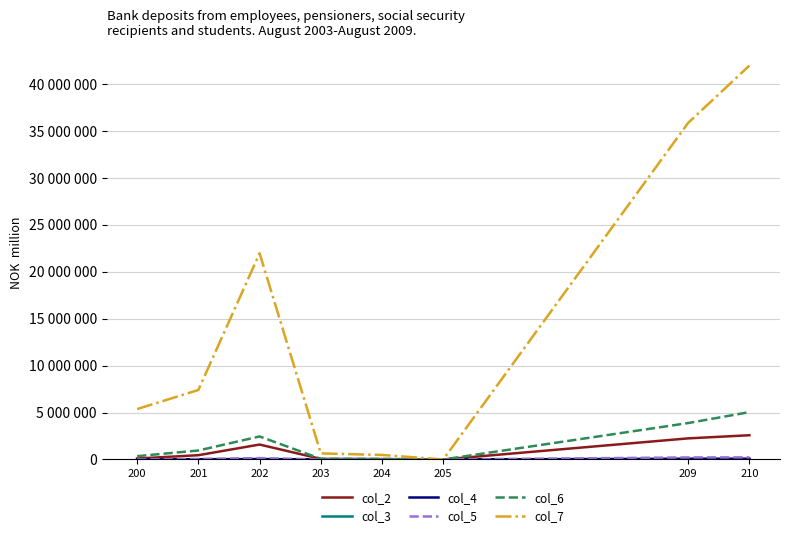

What is the difference between the second highest and second lowest values in the col_4 series?

74670.7